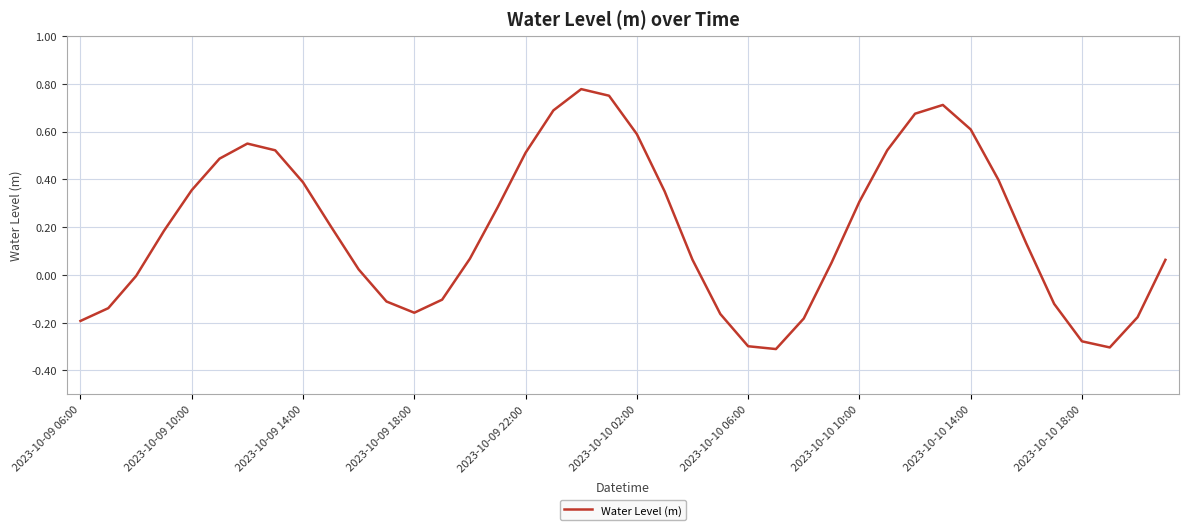

What is the difference between the maximum and minimum values?

1.1